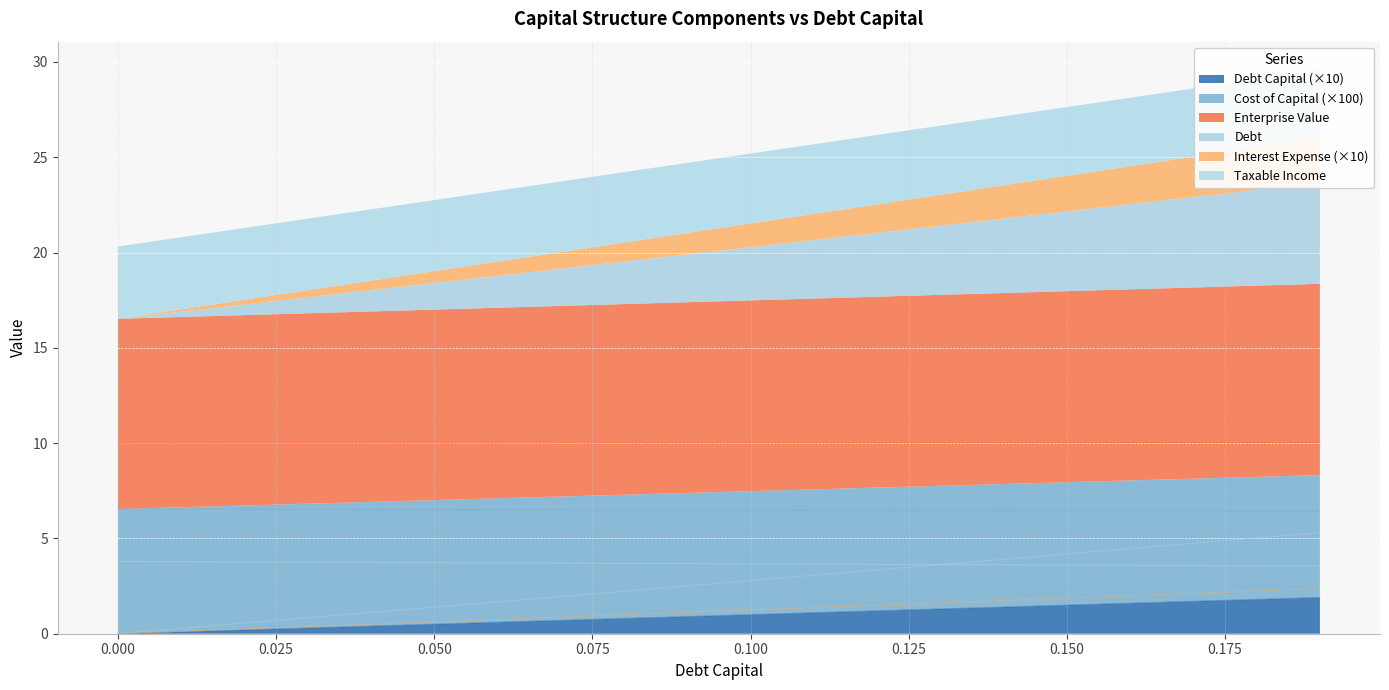

What are all the series names shown in the legend?

debt_capital, cost_capital, enterprise_value, debt, interest_expense, taxable_income